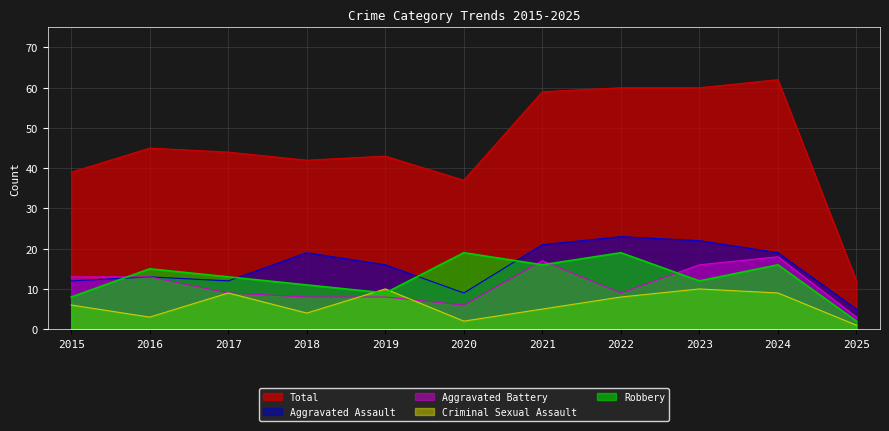

What are all the series names shown in the legend?

Total, Aggravated Assault, Aggravated Battery, Criminal Sexual Assault, Robbery